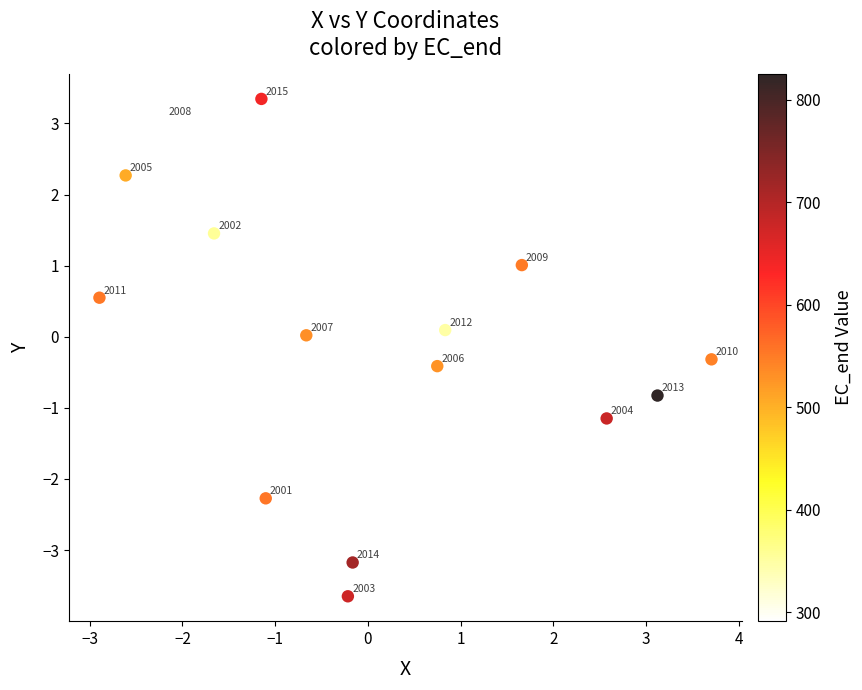

What is the range of Y values (max minus min)?

7.0